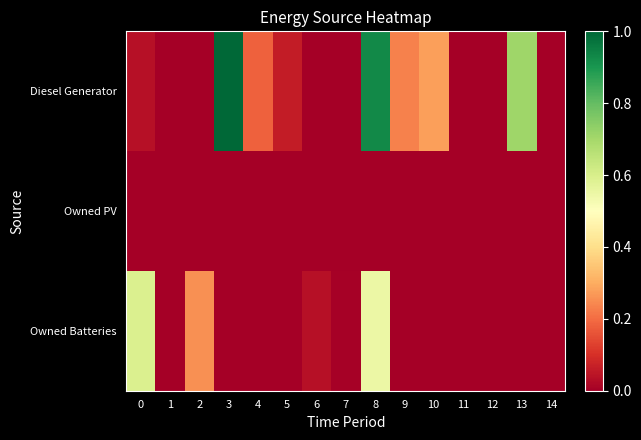

What is the total value across all series at 5?

0.1